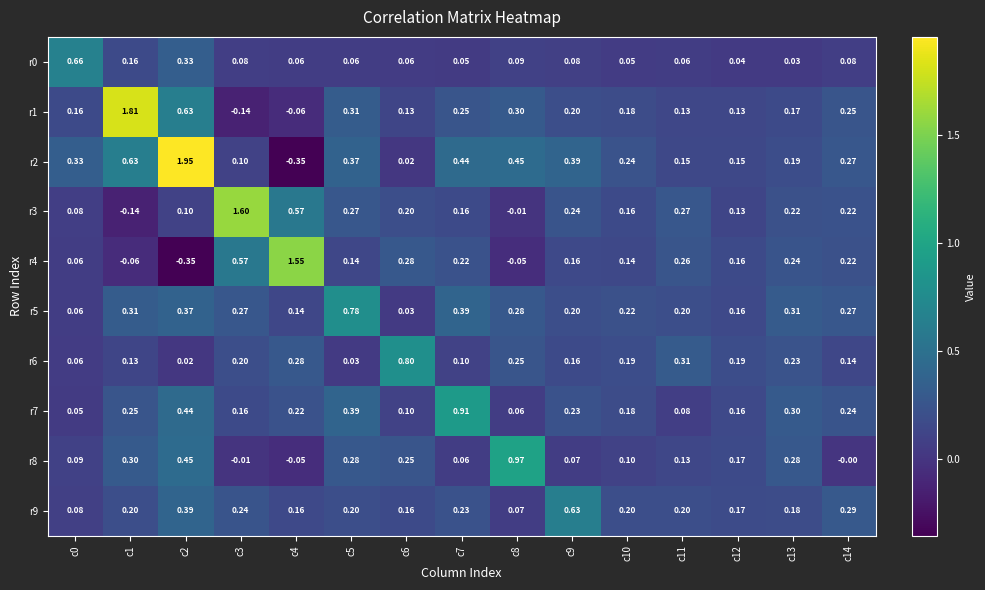

Is the value of r7 at c9 greater than the value of r9 at c14?

No